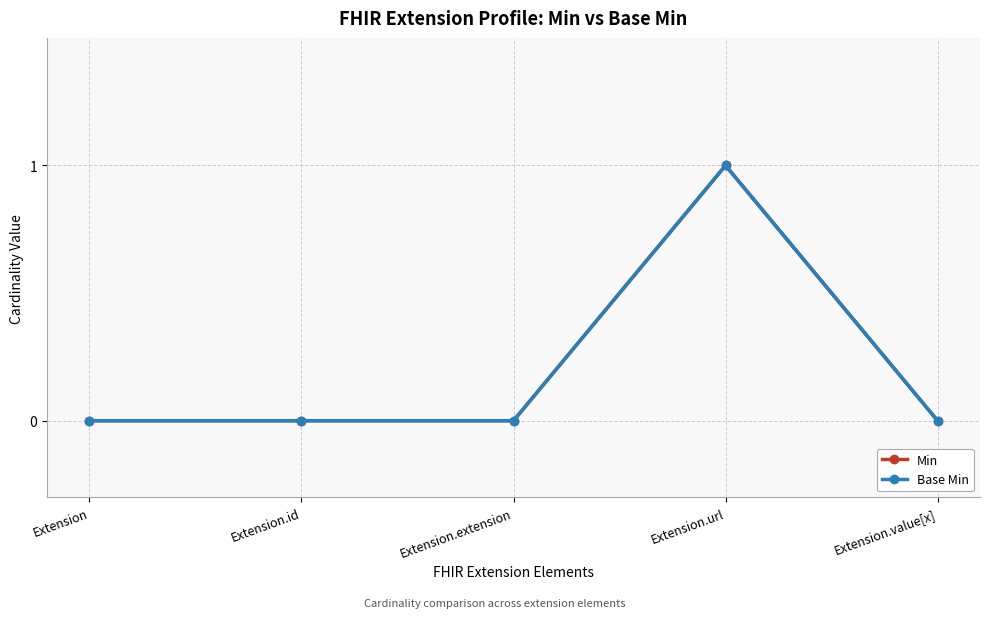

What is the label of the 4th point from the right?

Extension.id